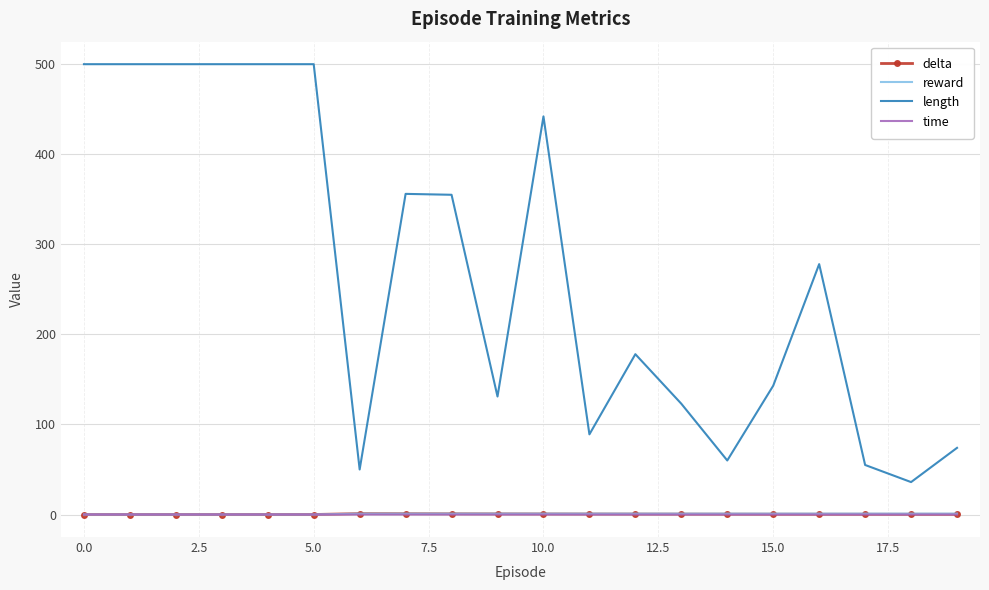

What is the greatest value displayed?

500.0